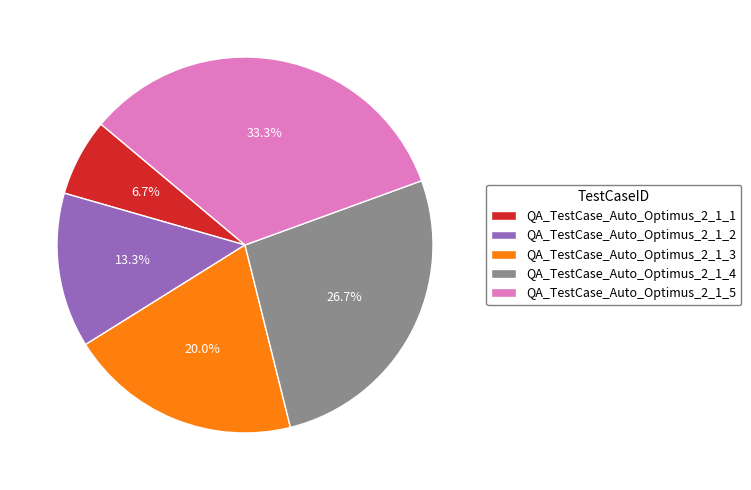

Does QA_TestCase_Auto_Optimus_2_1_2 represent more than half of the total?

No